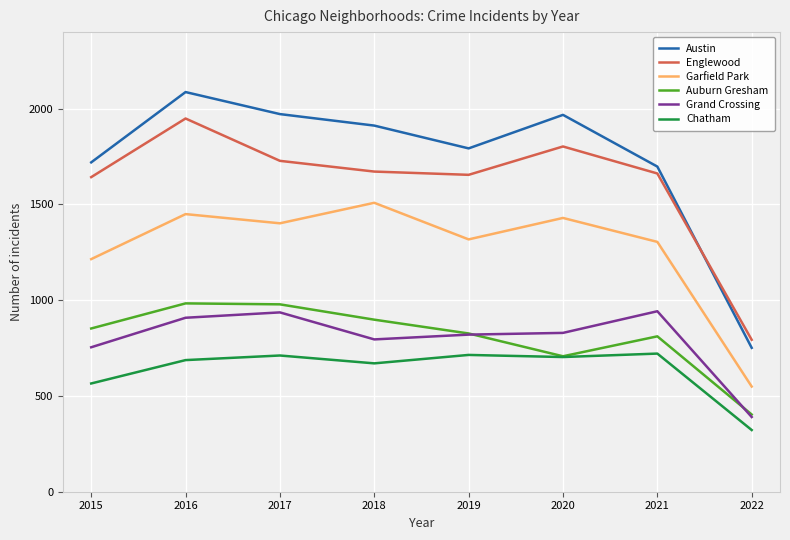

True or false: Austin and Chatham cross at least once.

False